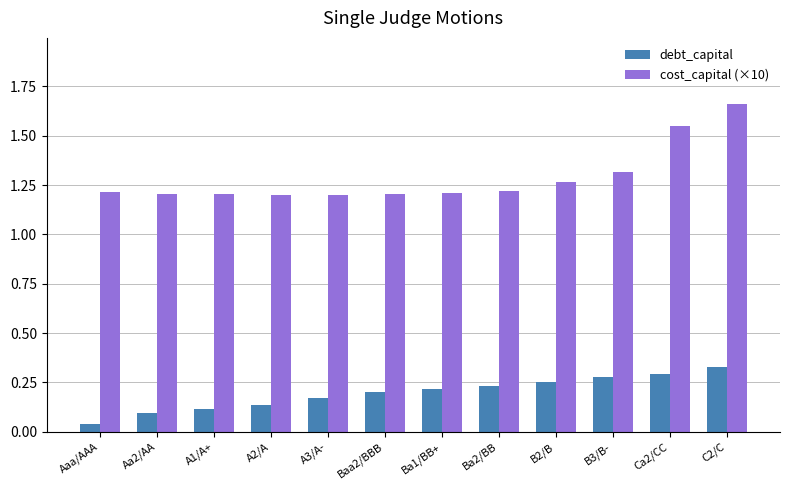

How many data points does each series have?

12